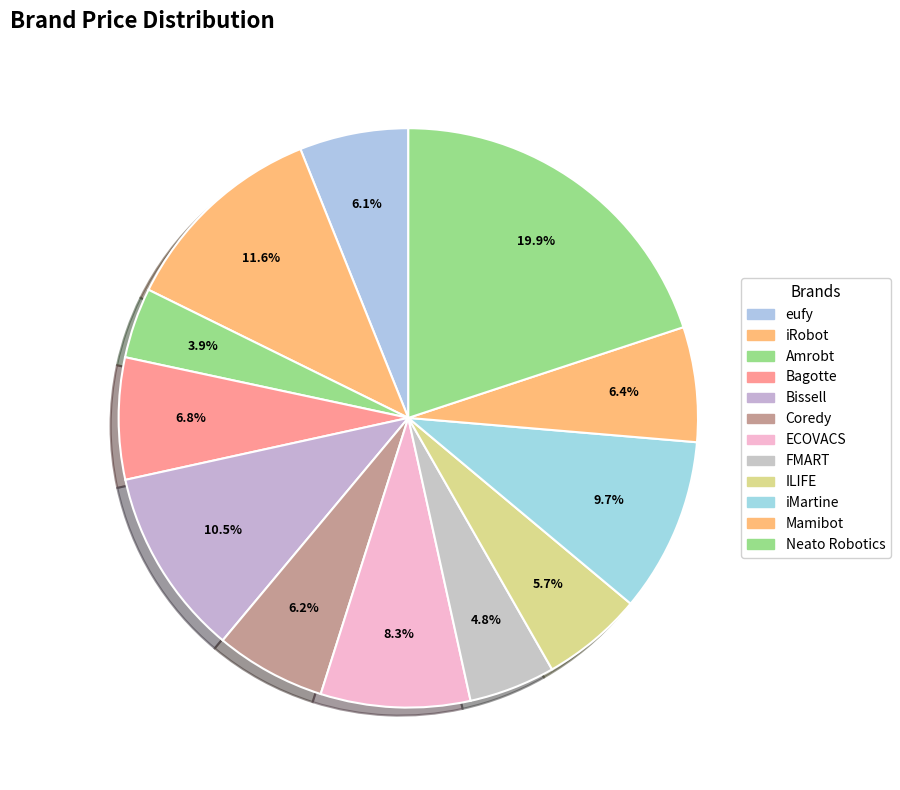

Which category has the biggest portion of the pie?

Neato Robotics